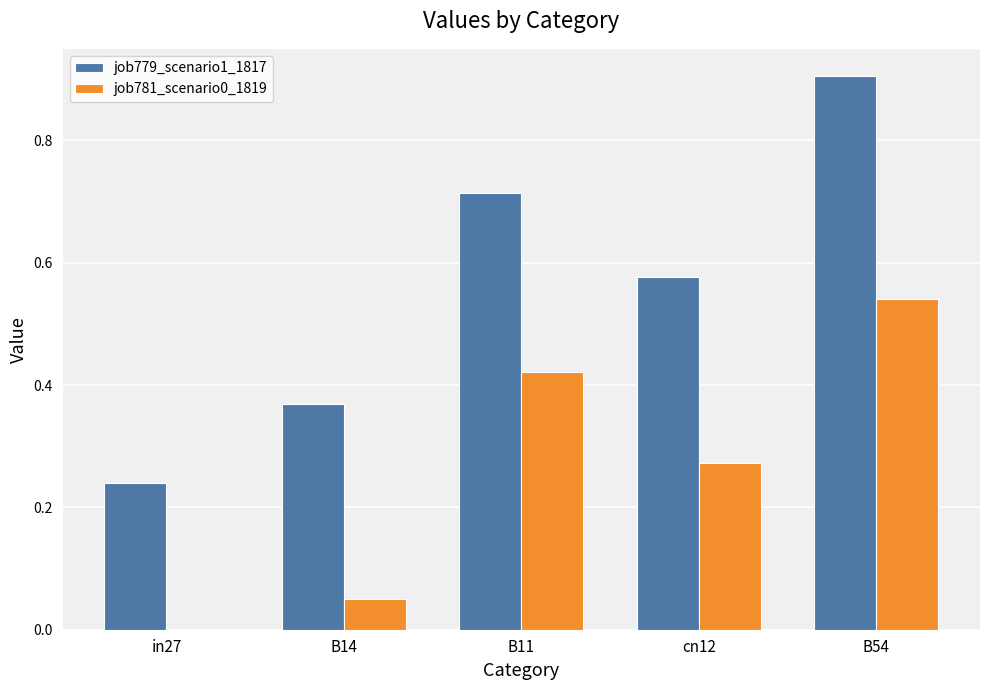

How many groups of bars are there?

5